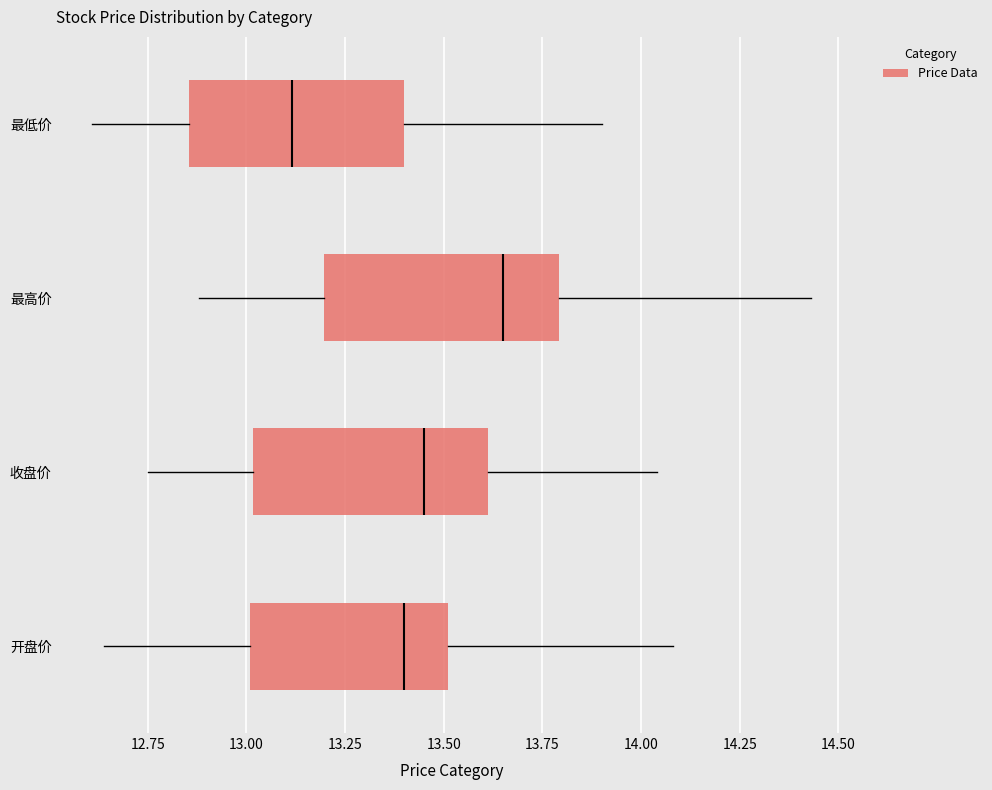

Where is the right edge of the box for 开盘价 on the x-axis? The values are not printed on the chart, so give them approximately, as read against the axis.

13.50